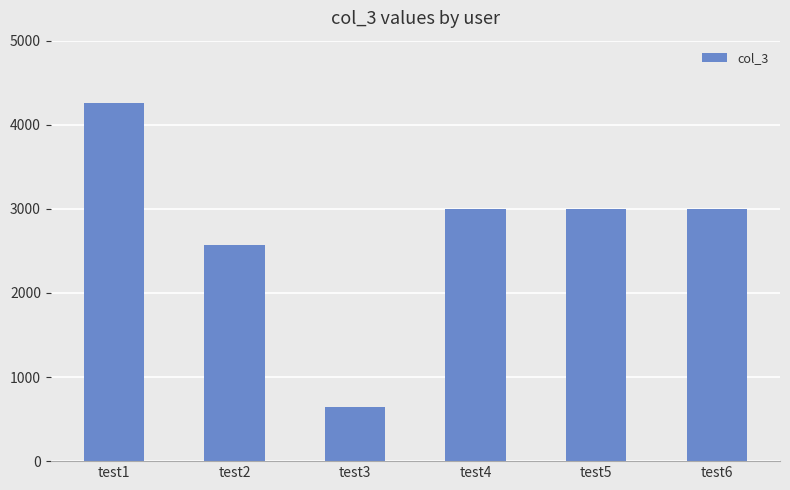

Where is the data nearest to the value 2452?

test2